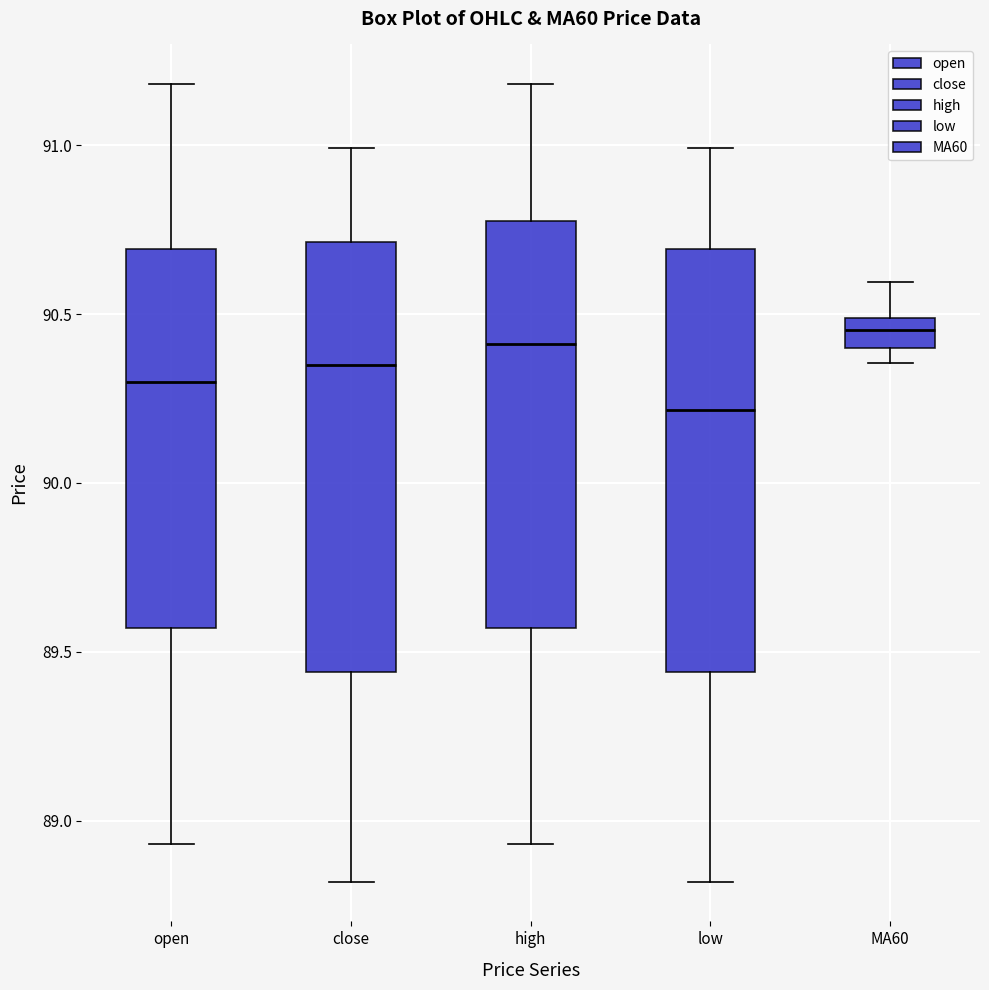

Where is the upper edge of the box for high on the y-axis? The values are not printed on the chart, so give them approximately, as read against the axis.

90.80